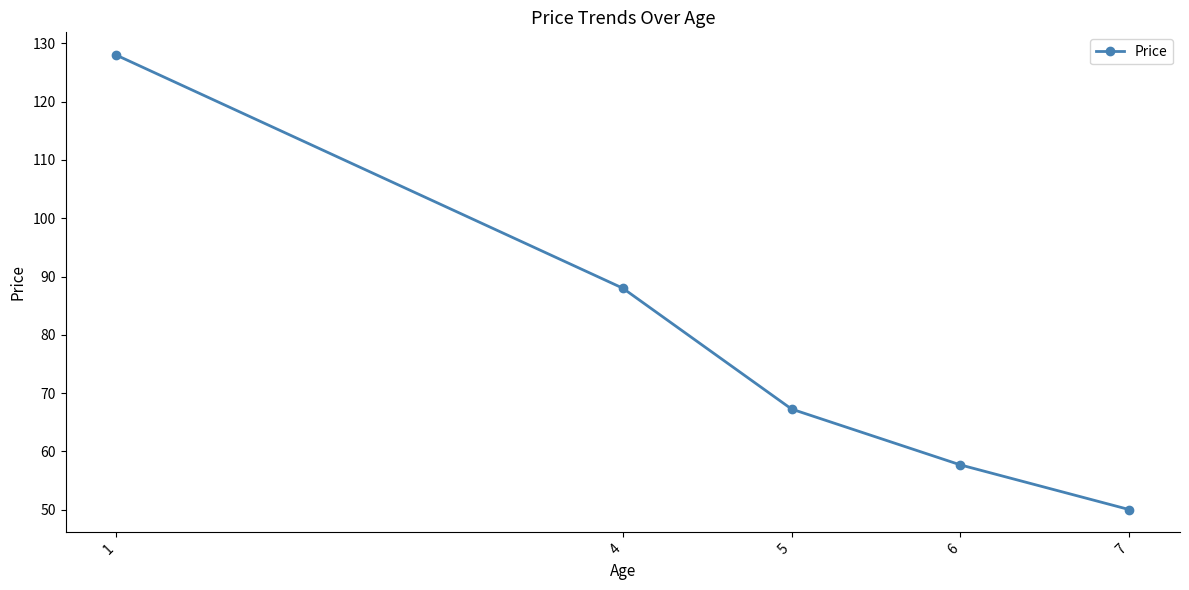

What is the maximum value shown in the chart?

128.0